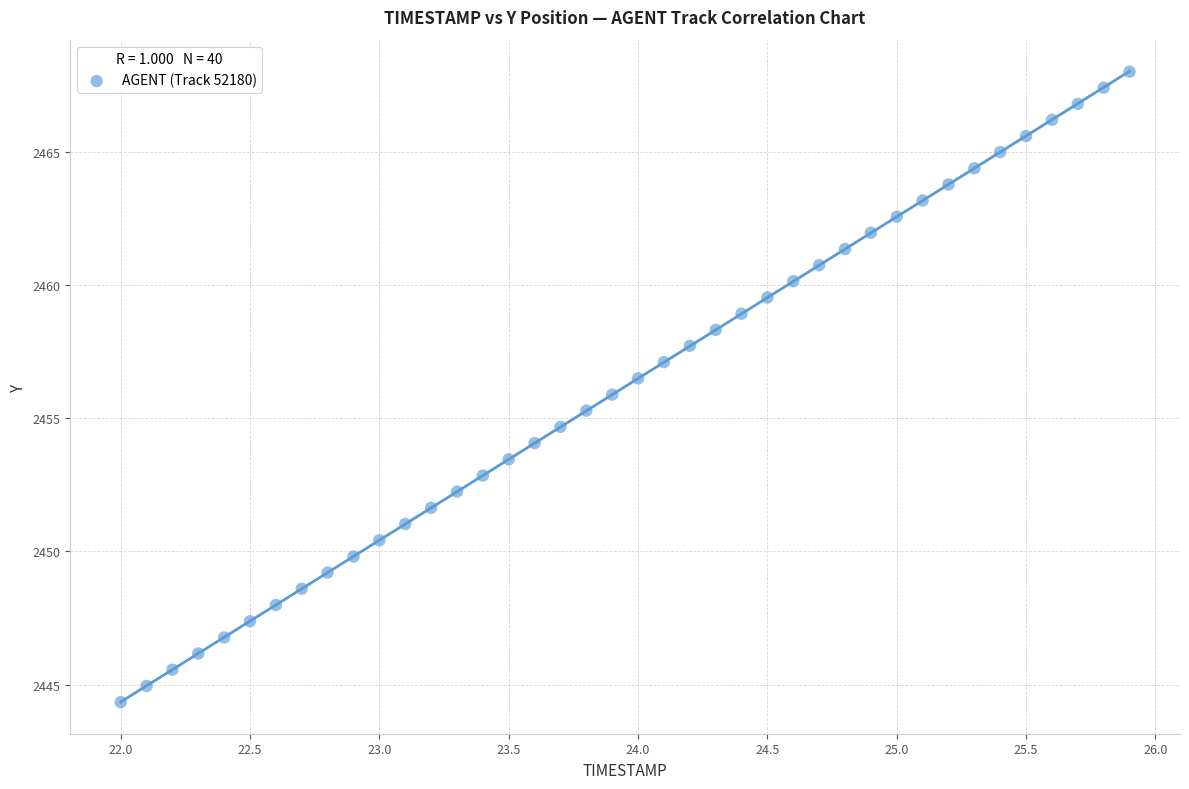

What is the range of Y values (max minus min)?

23.7